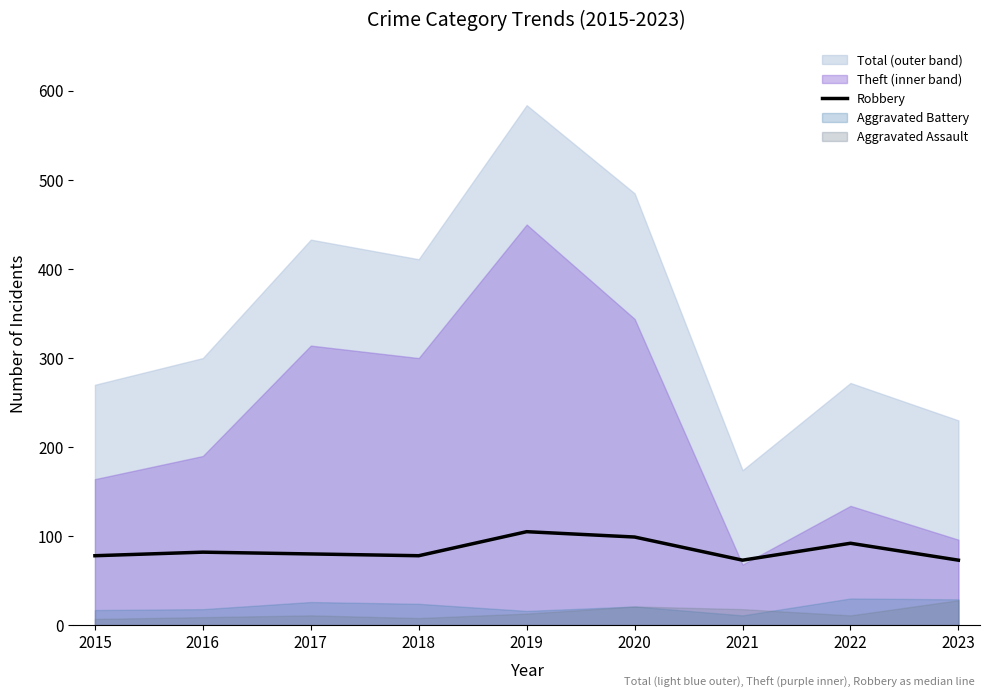

Reading left to right, what are all the values shown in this chart?

78	82	80	78	105	99	73	92	73